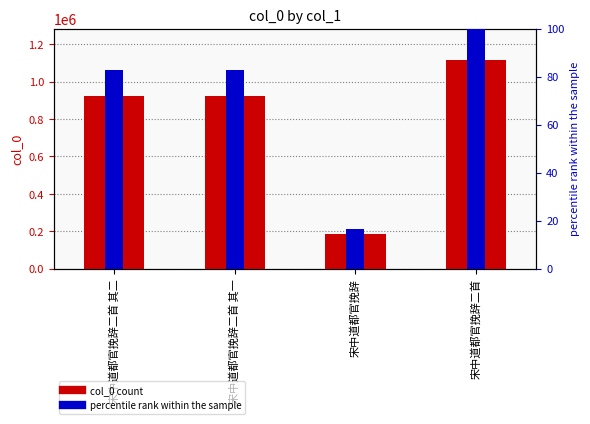

Where does the col_0 series first go above 923075?

宋中道都官挽辞二首